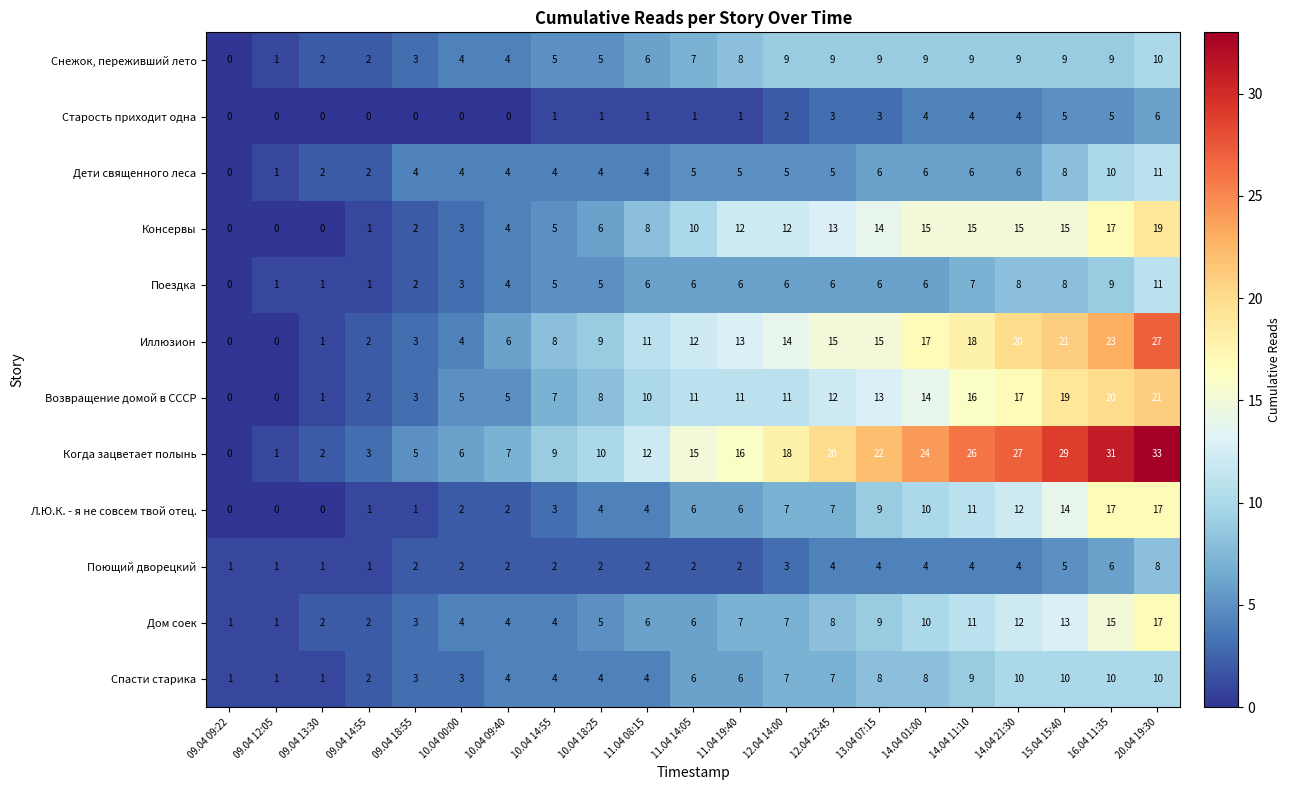

Read the Когда зацветает полынь value at 10.04 18:25, to the nearest 5.

10